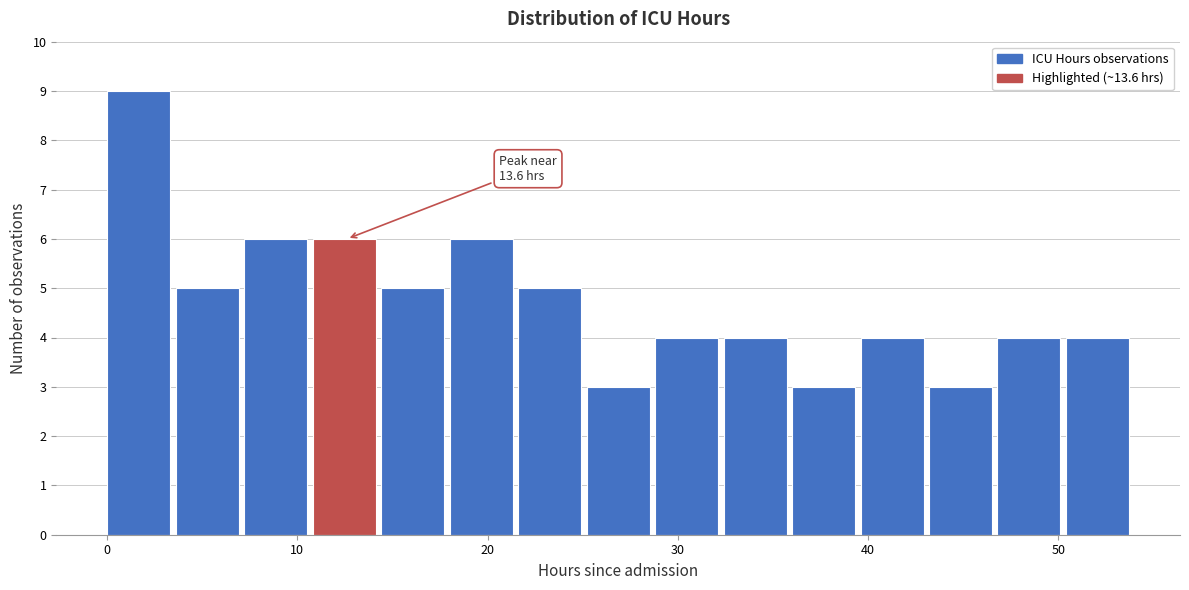

Read against the x-axis, roughly where is the centre of the tallest bar?

2